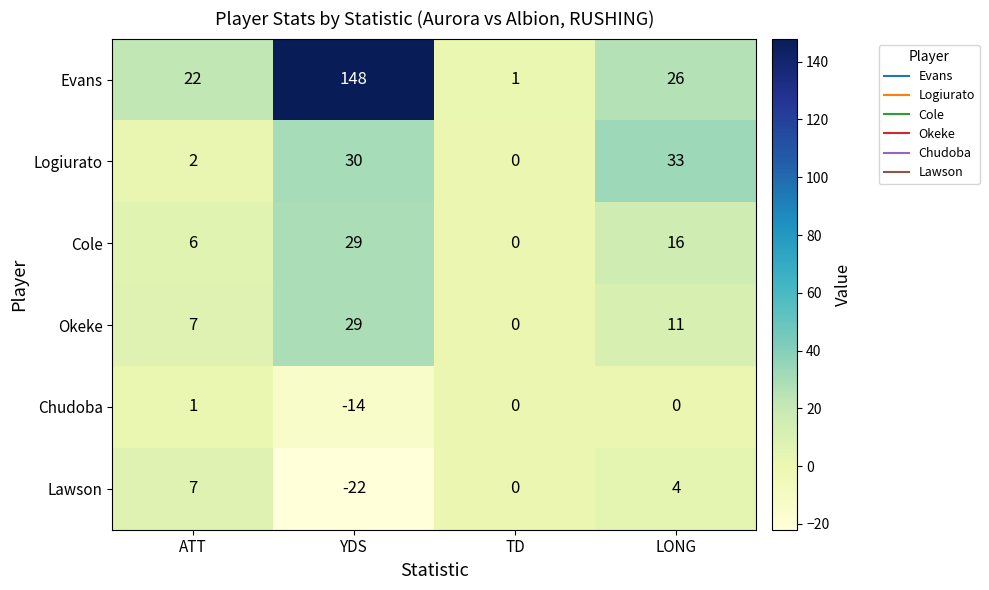

What value does the Lawson series have at ATT, to the nearest 5?

5